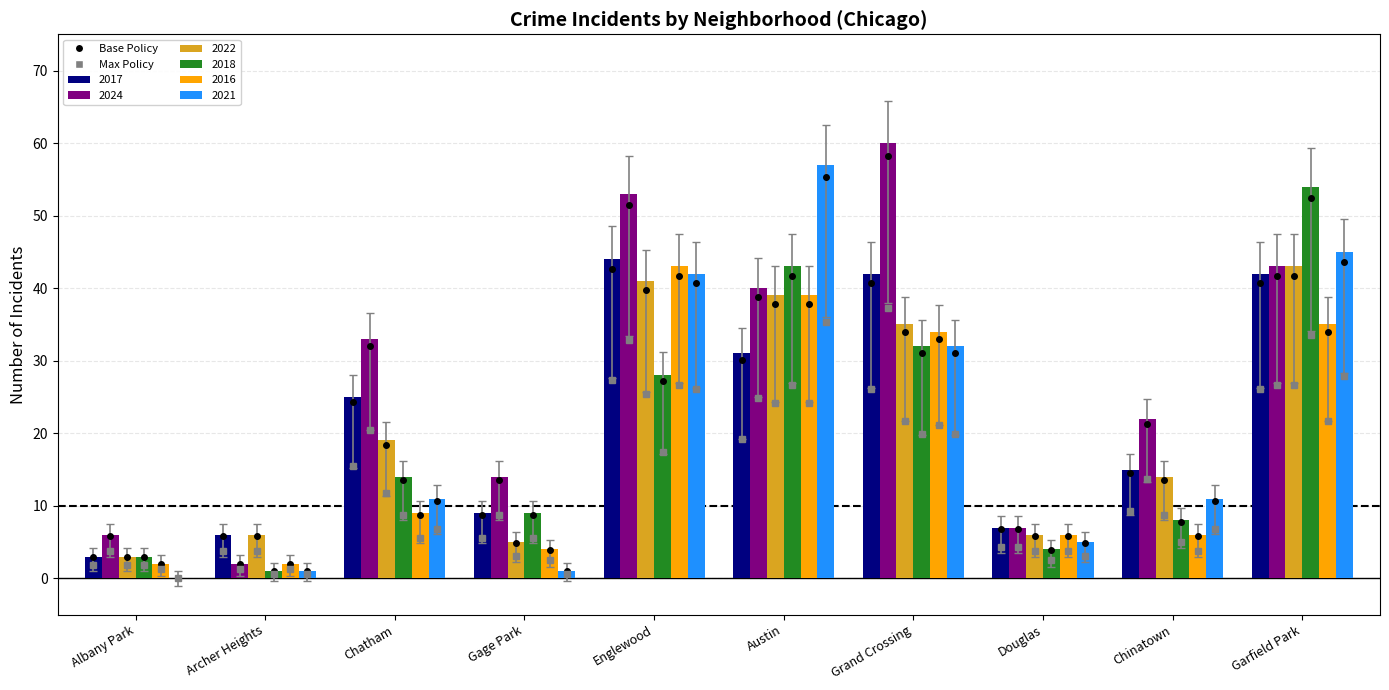

Which has a higher value, Austin or Albany Park?

Austin